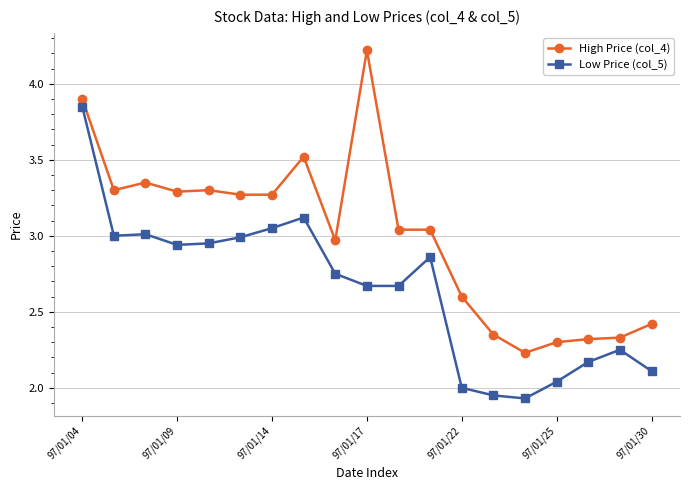

True or false: High Price (col_4) has more than 0 interior local peaks.

True